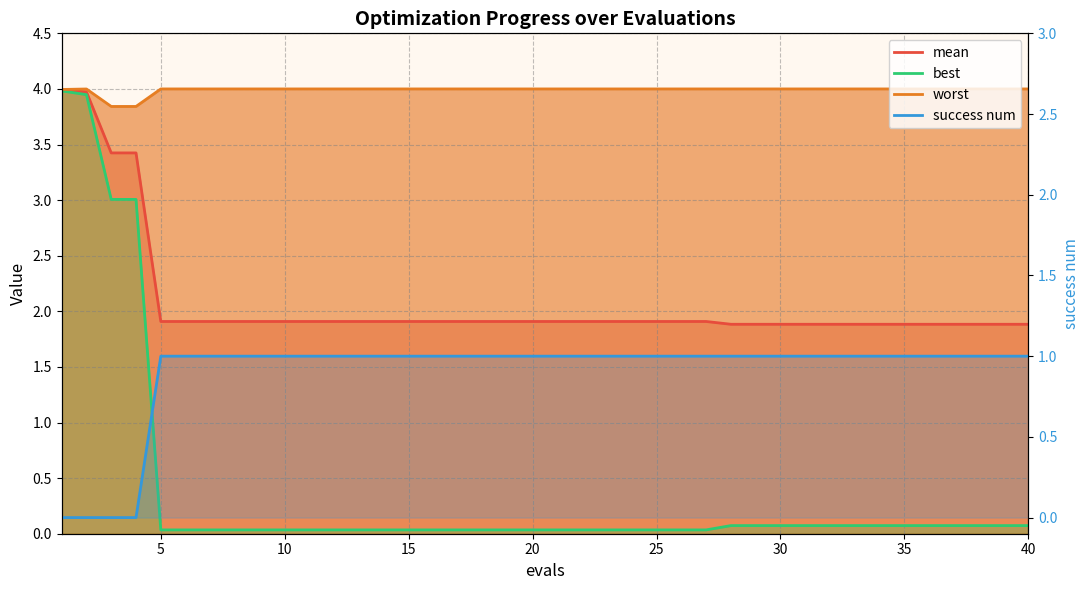

The mean series shows 1.9 at 30. True or false?

True